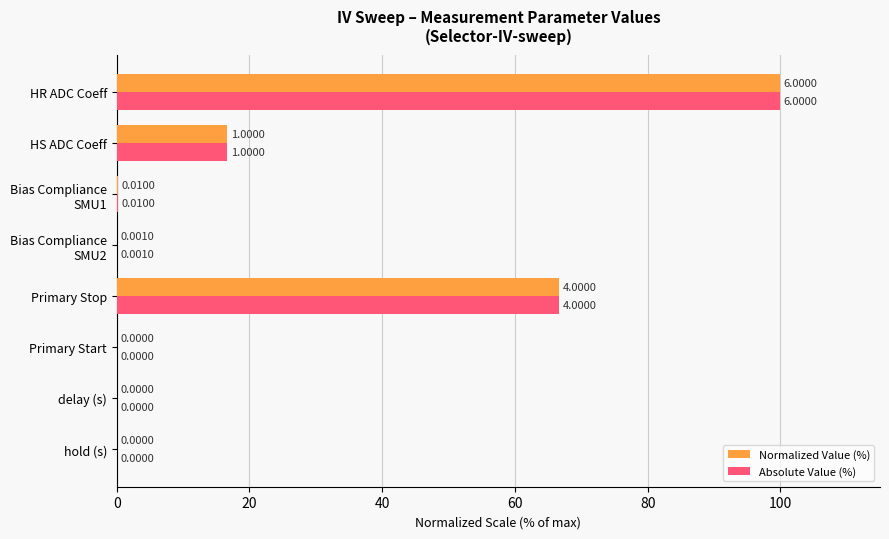

What is the total value across all series at HS ADC Coeff?

33.3